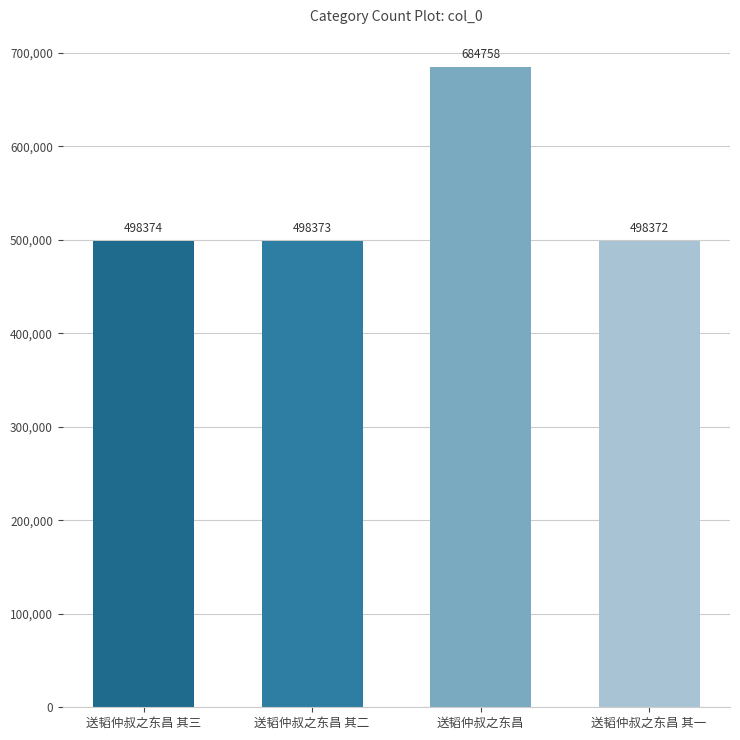

Reading right to left, what are all the values shown in this chart?

送韬仲叔之东昌 其一=498372	送韬仲叔之东昌=684758	送韬仲叔之东昌 其二=498373	送韬仲叔之东昌 其三=498374